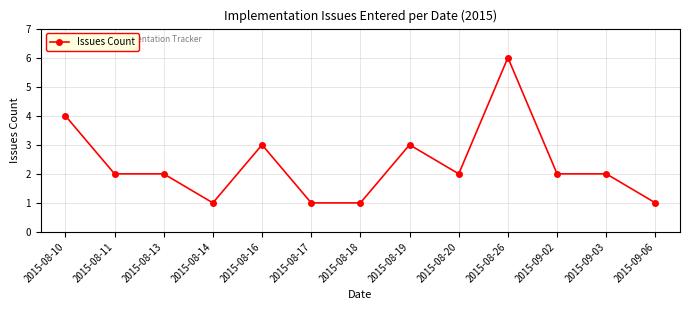

True or false: the data has more than 1 interior local peaks.

True